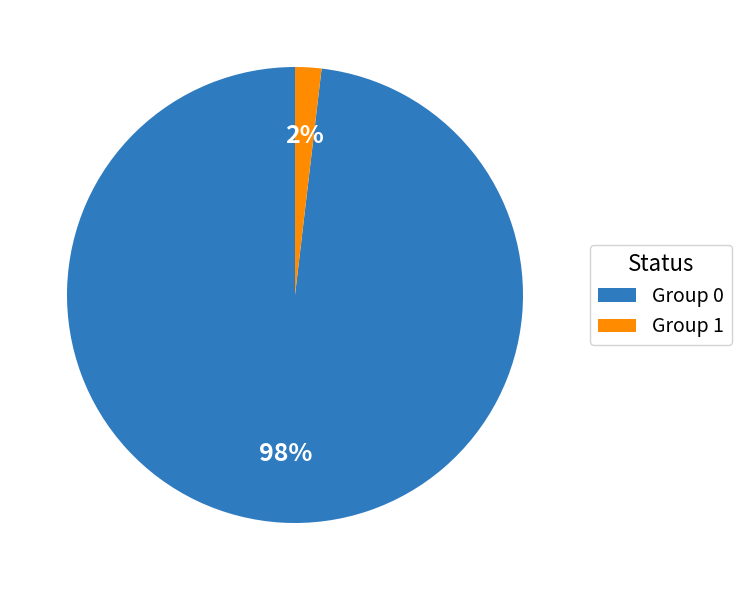

Between Group 0 and Group 1, which is larger?

Group 0